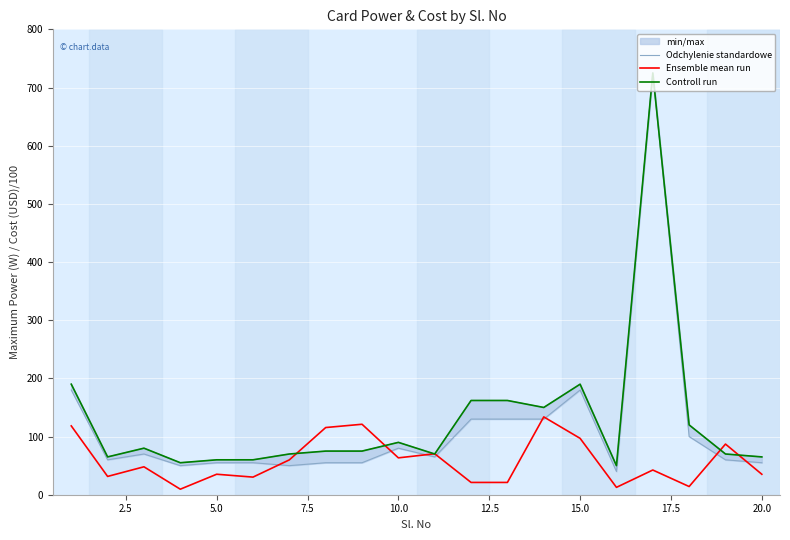

Is the value of Odchylenie standardowe at 11 greater than the value of Controll run at 12?

No